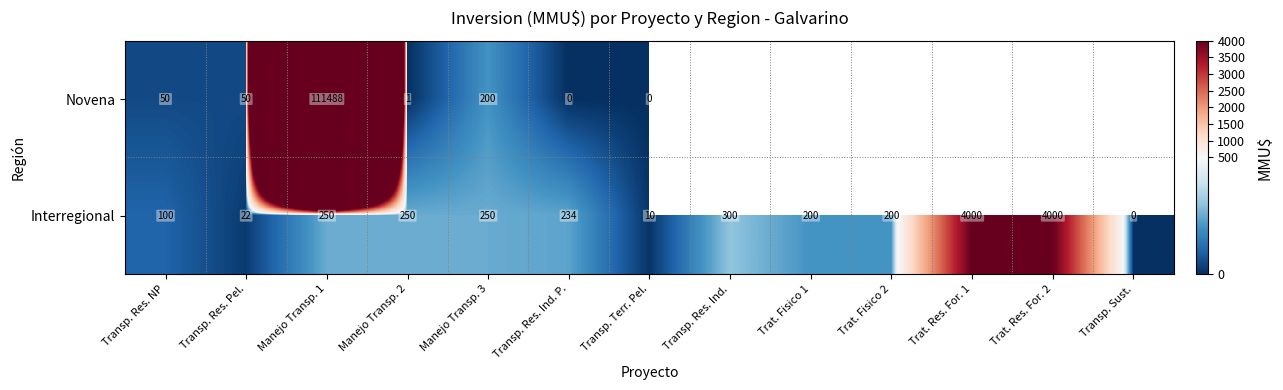

Is the value of Novena at Manejo Transp. 3 greater than the value of Interregional at Transp. Sust.?

Yes